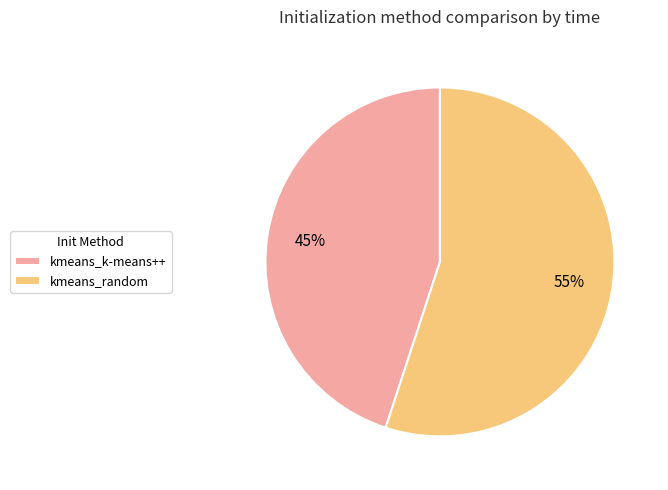

What is the ratio of the value at kmeans_k-means++ to the value at kmeans_random?

0.8